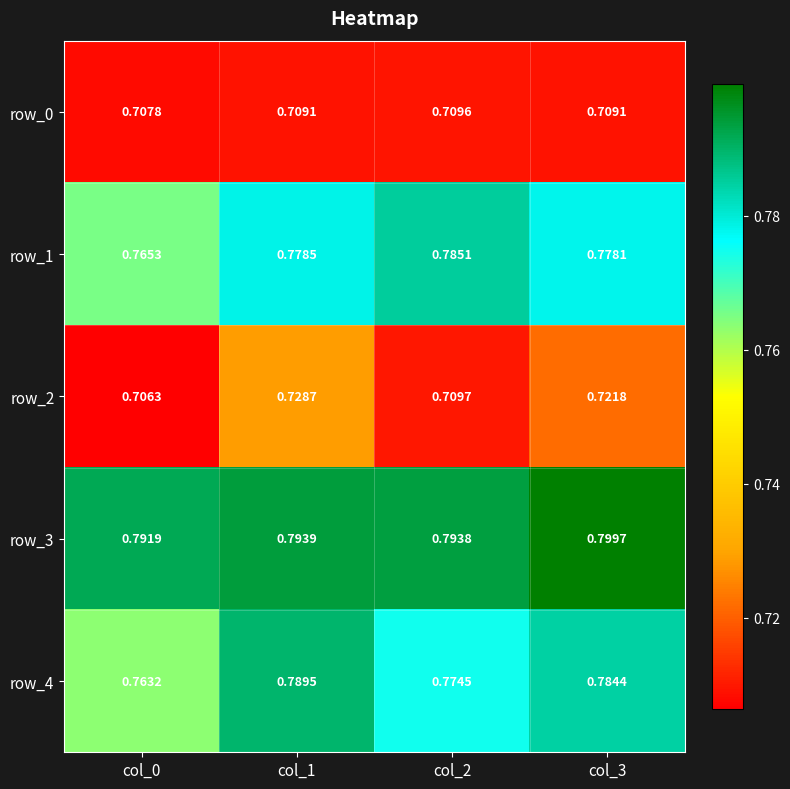

Is the value of row_3 at col_3 greater than the value of row_0 at col_2?

Yes